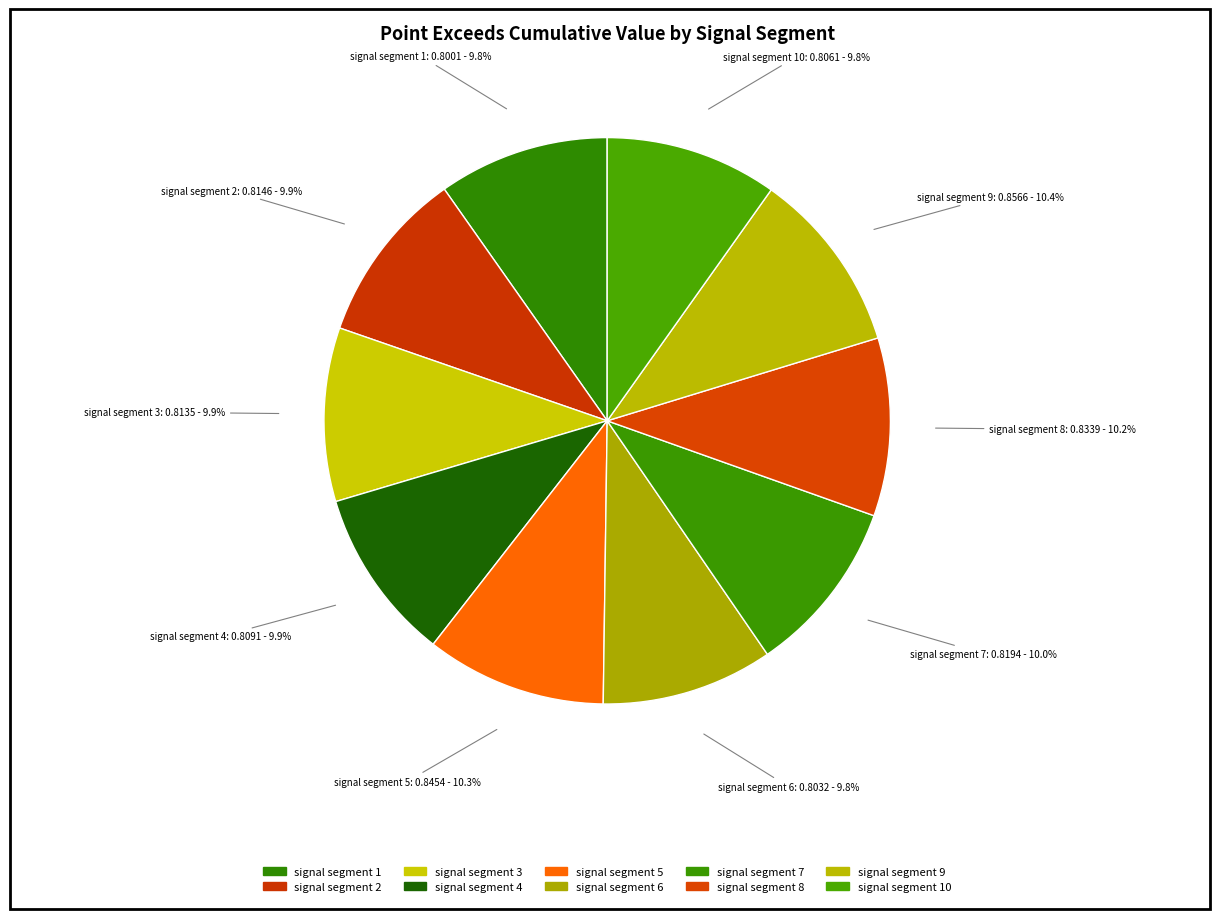

Count the number of slices in the pie.

10